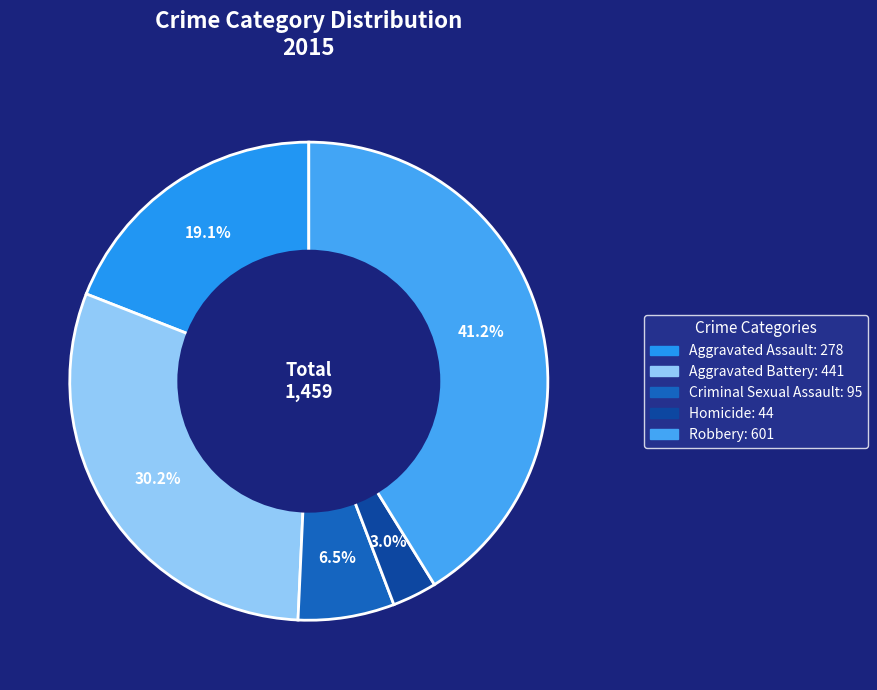

Which category has the smallest portion of the pie?

Homicide